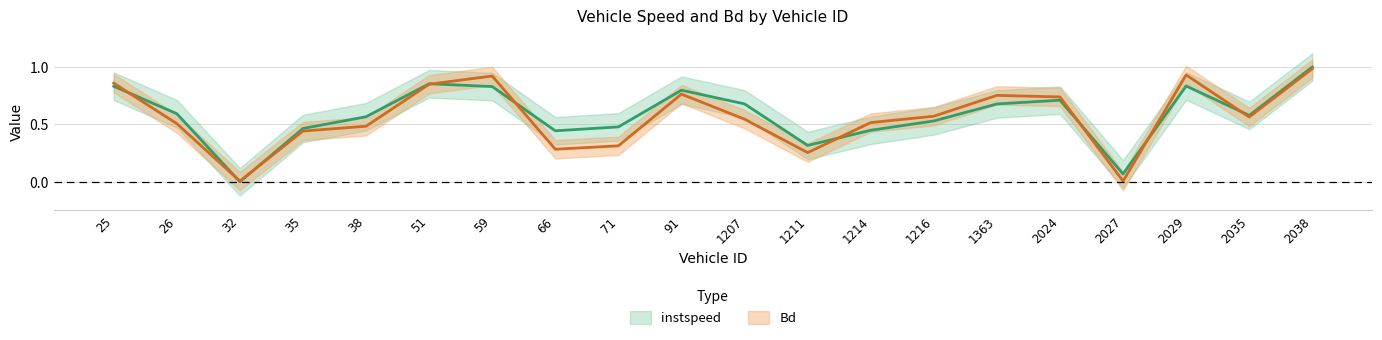

At which label does instspeed reach its peak?

2038